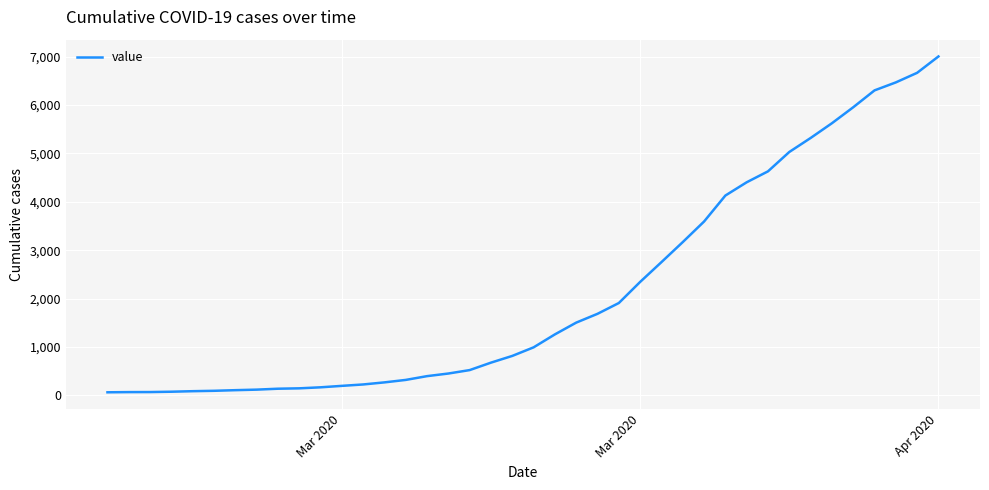

What is the greatest value displayed?

7004